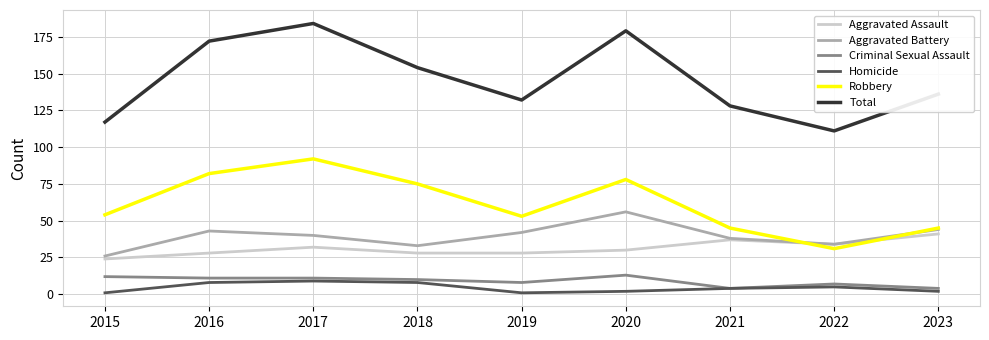

Is it true that Aggravated Assault equals 28 at 2018?

True